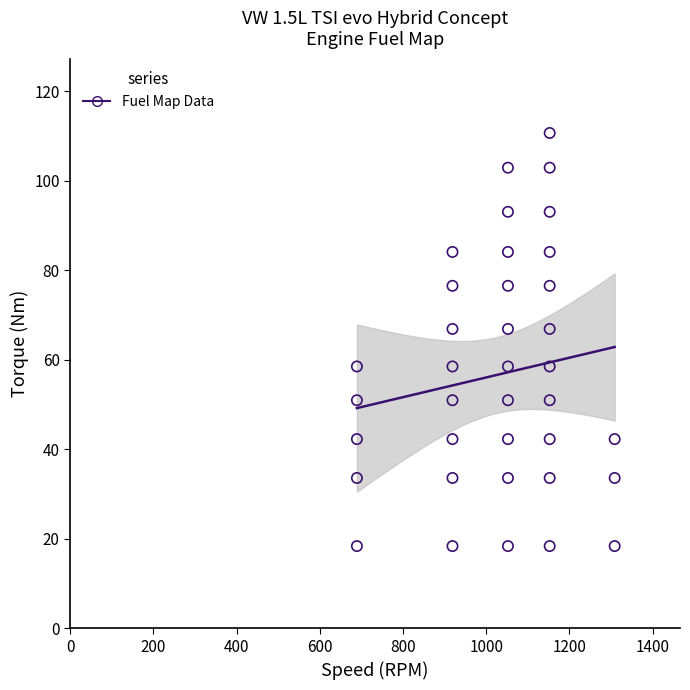

What is the range of Y values (max minus min)?

92.3